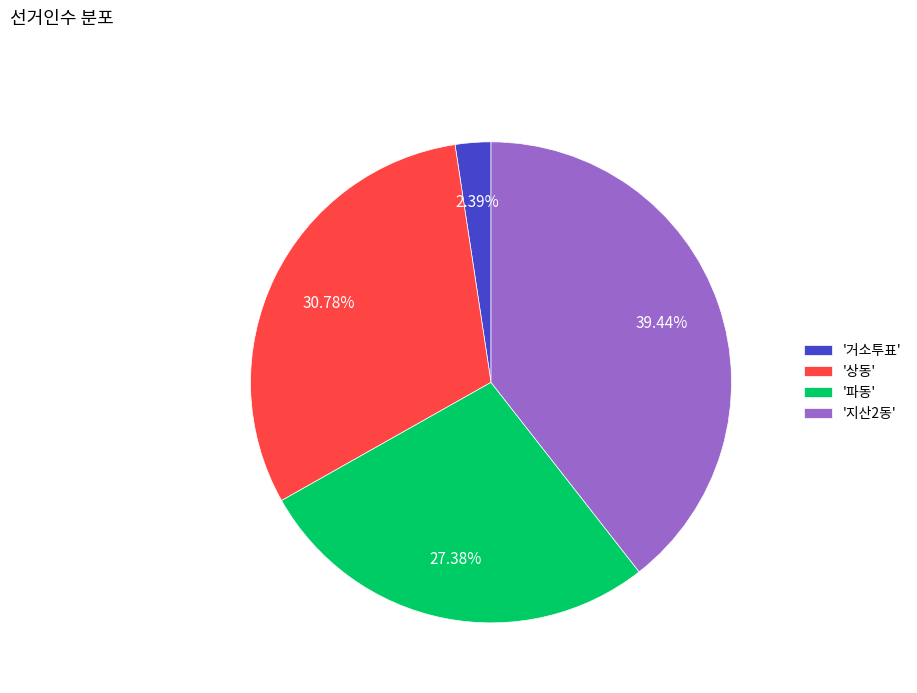

Combined, do '거소투표' and '상동' account for over 50%?

No